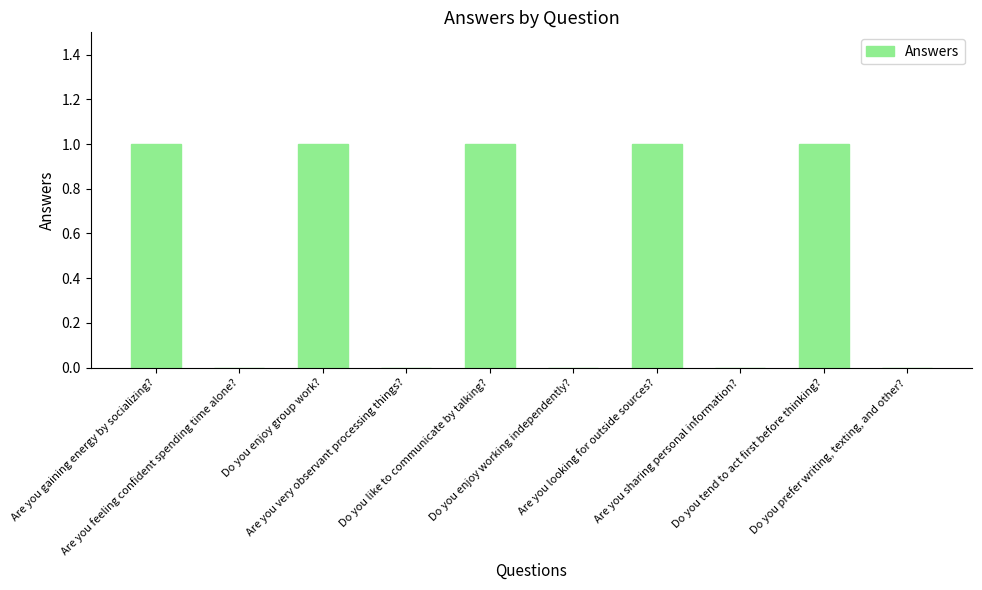

How many categories are shown in the chart?

10